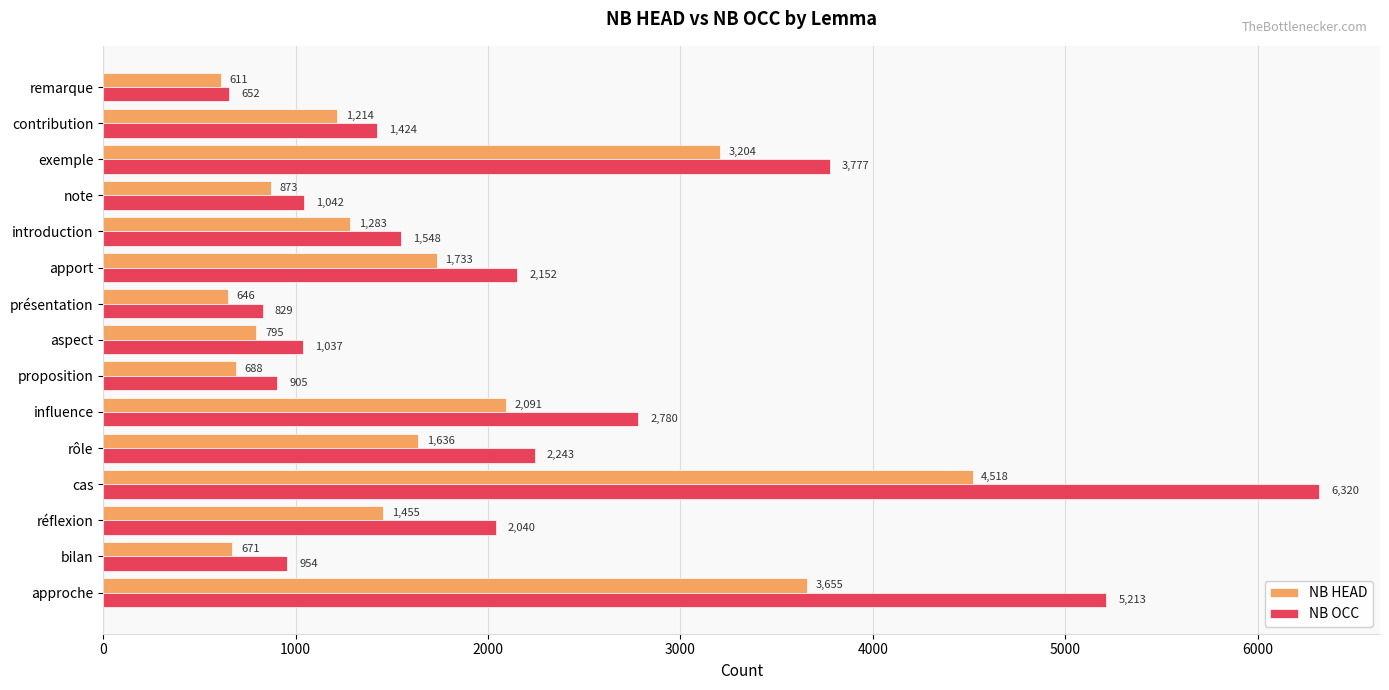

What is the greatest value displayed?

6320